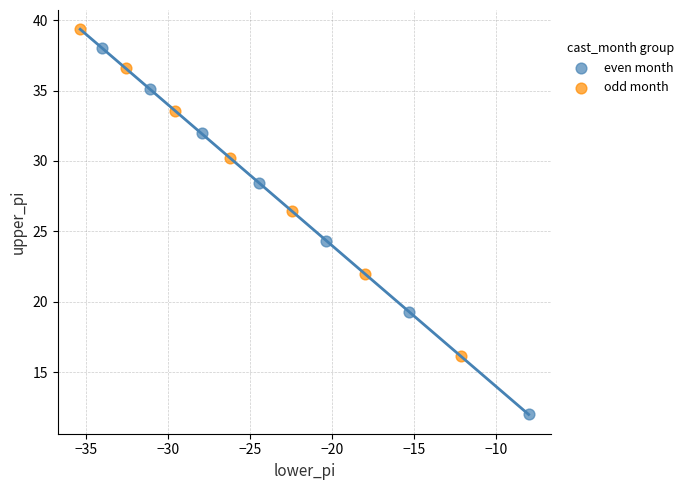

Which series reaches the maximum Y coordinate?

odd month